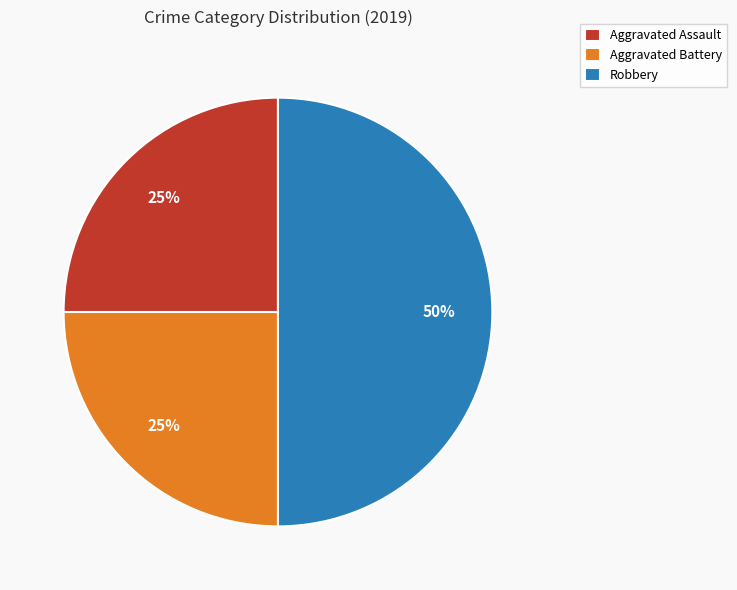

Do Robbery and Aggravated Assault together represent more than half of the pie?

Yes